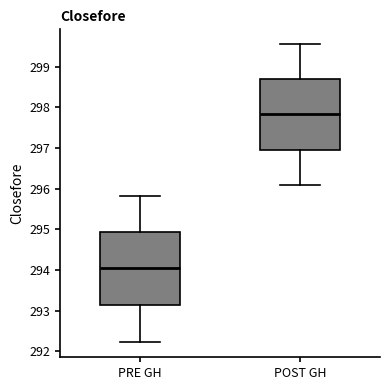

Where does the median line of the box for PRE GH sit on the y-axis? The values are not printed on the chart, so give them approximately, as read against the axis.

294.0